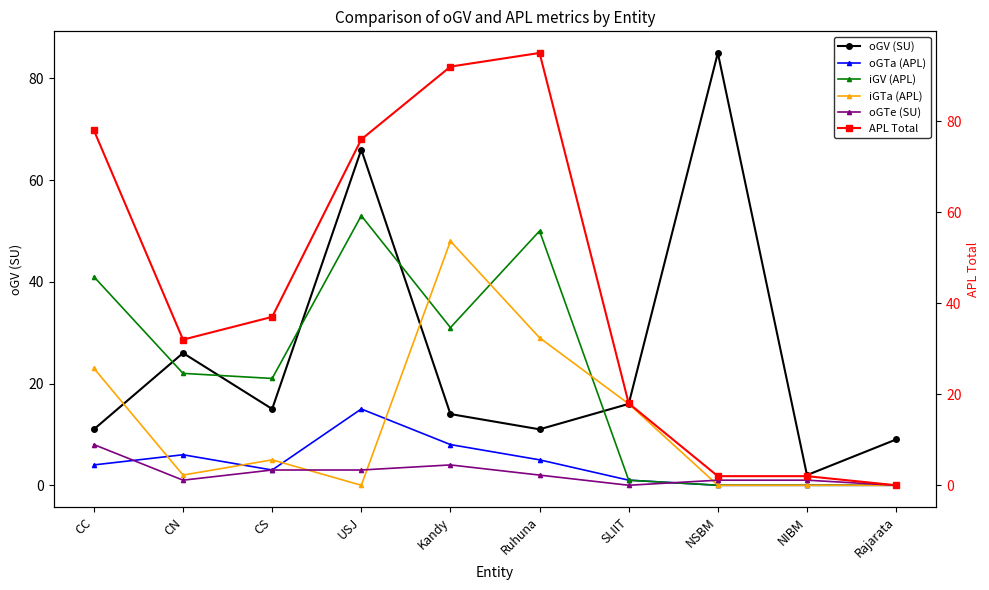

What is the label of the 4th point from the right?

SLIIT